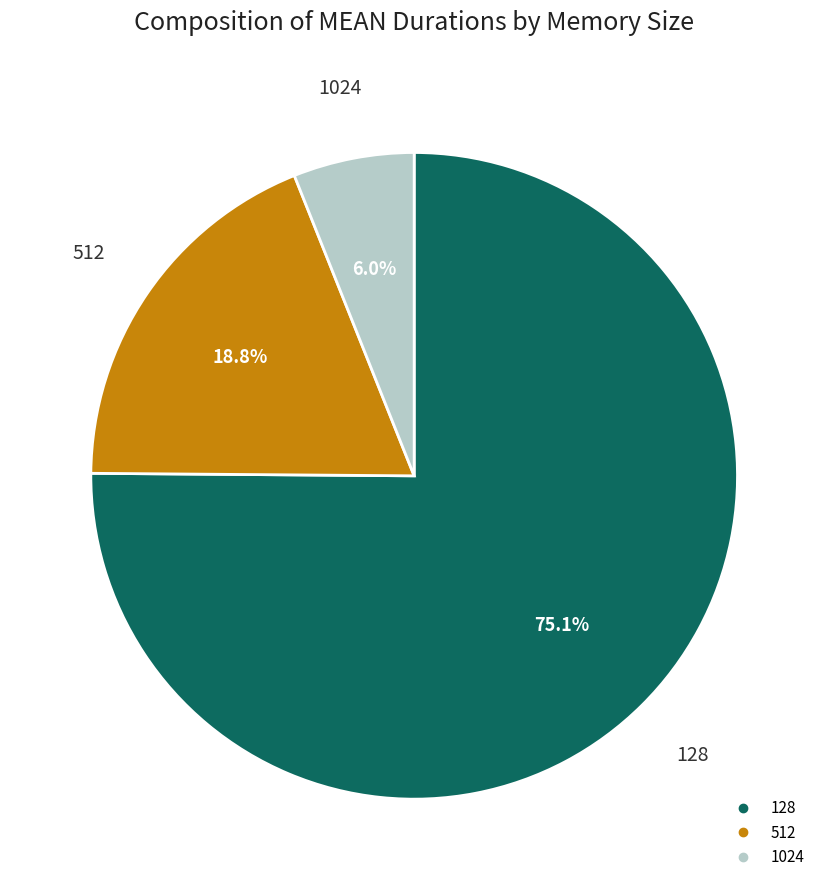

What is the largest slice in the pie chart?

128